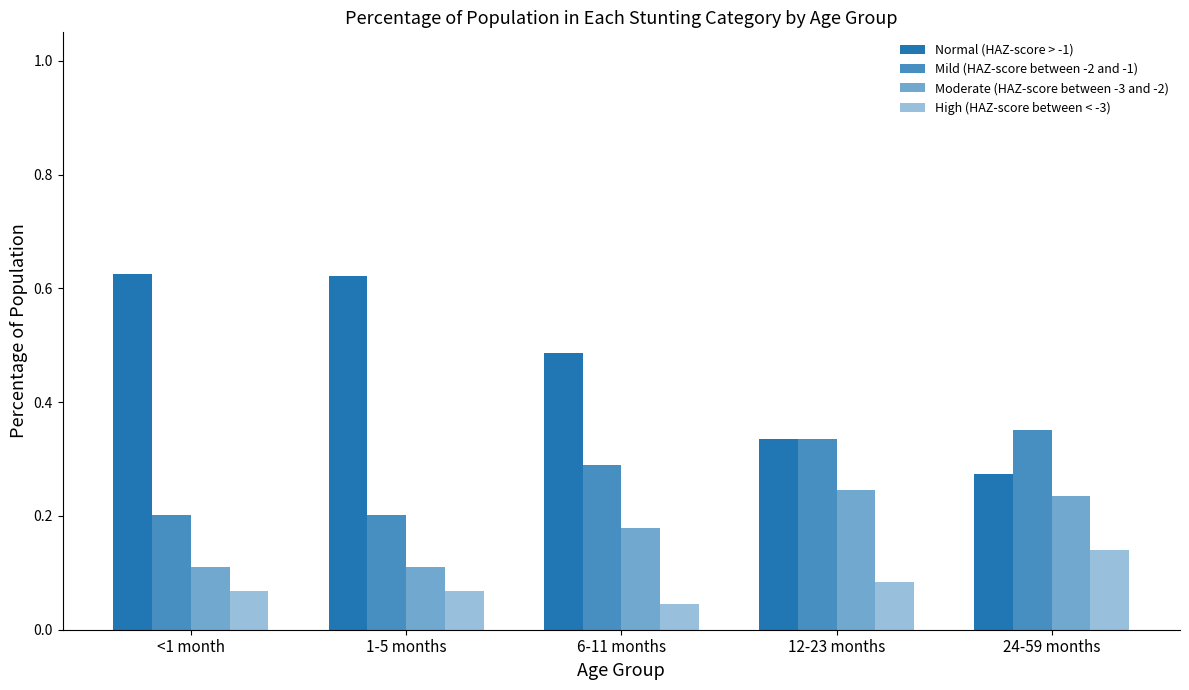

What is the highest value of the Moderate (HAZ-score between -3 and -2) series?

0.2